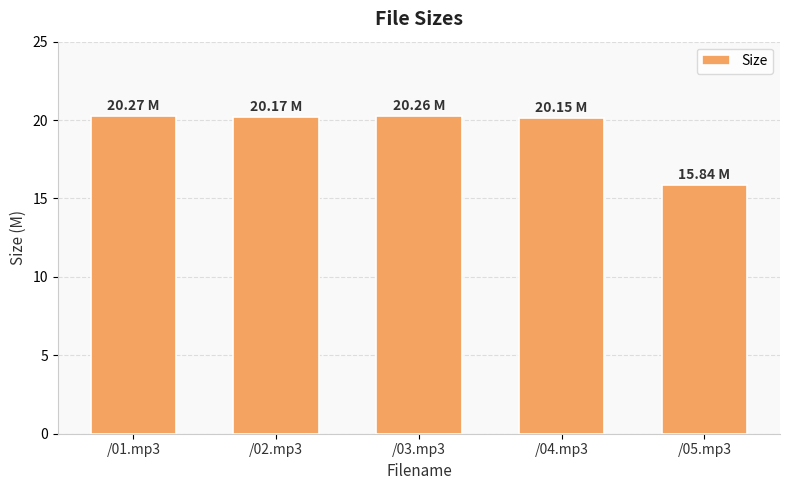

Approximately how many times larger is the value at /04.mp3 compared to /03.mp3?

1.0